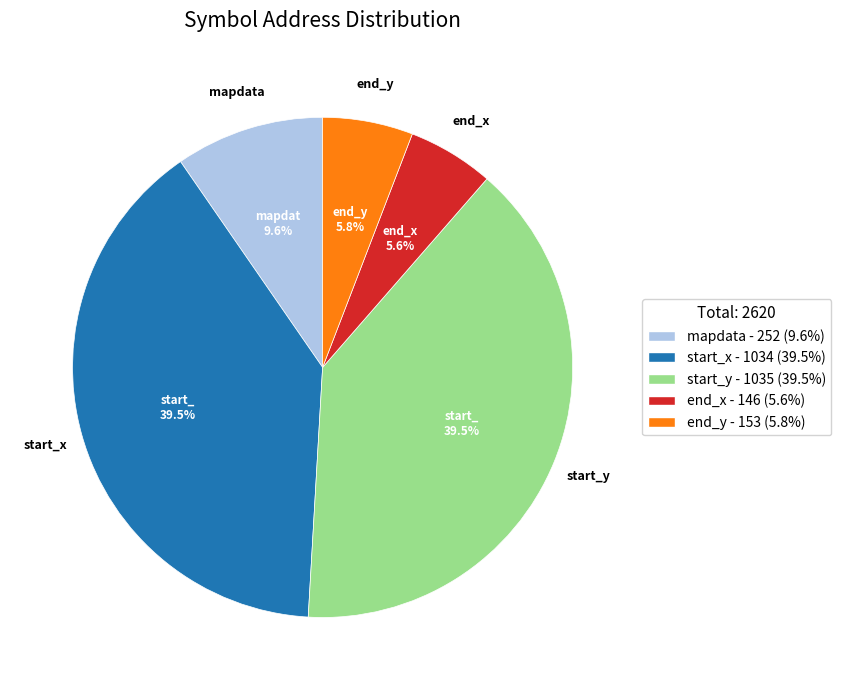

Which has a higher value, end_x or start_y?

start_y